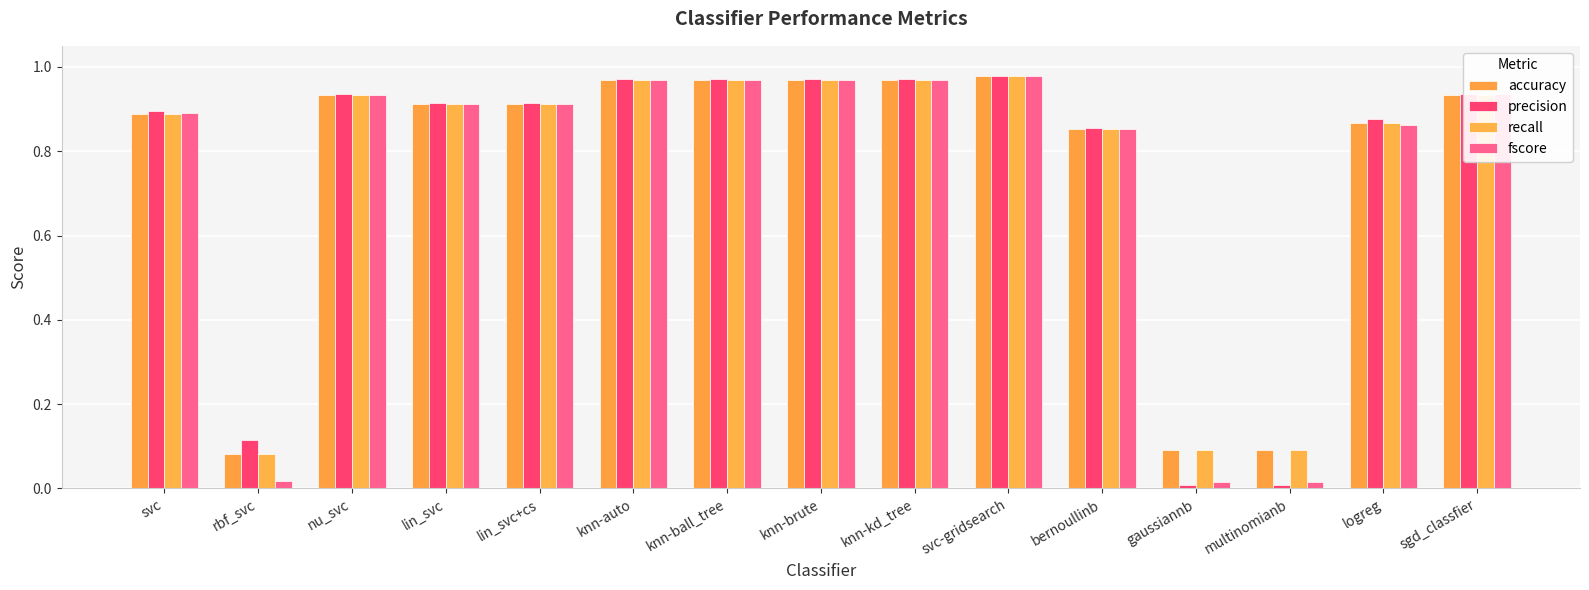

The value of accuracy at gaussiannb is 0.1. True or false?

True